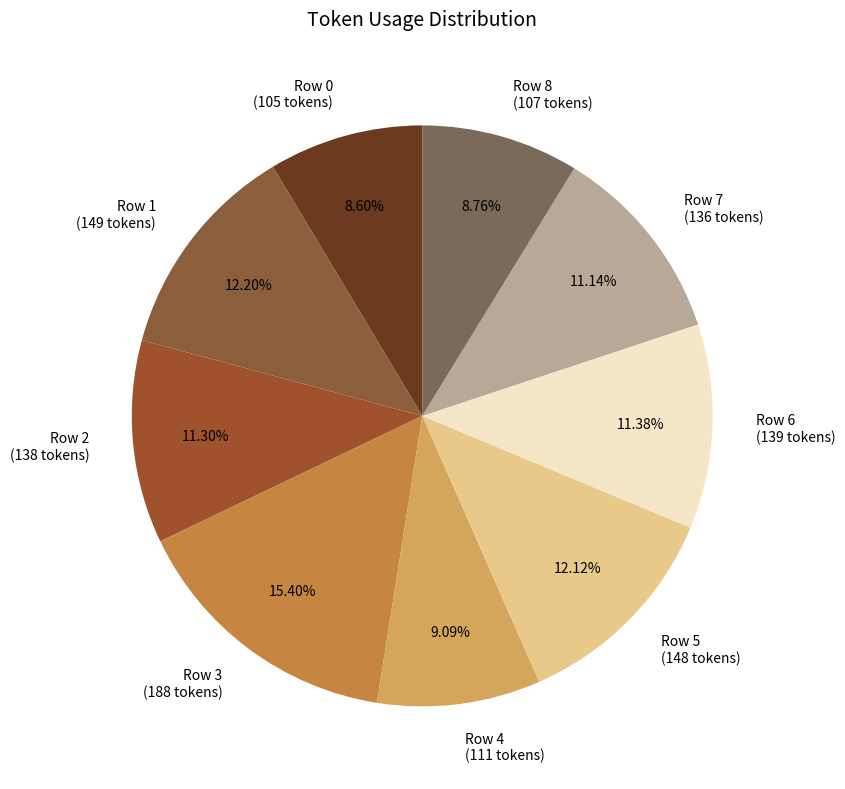

How many segments does this pie chart have?

9